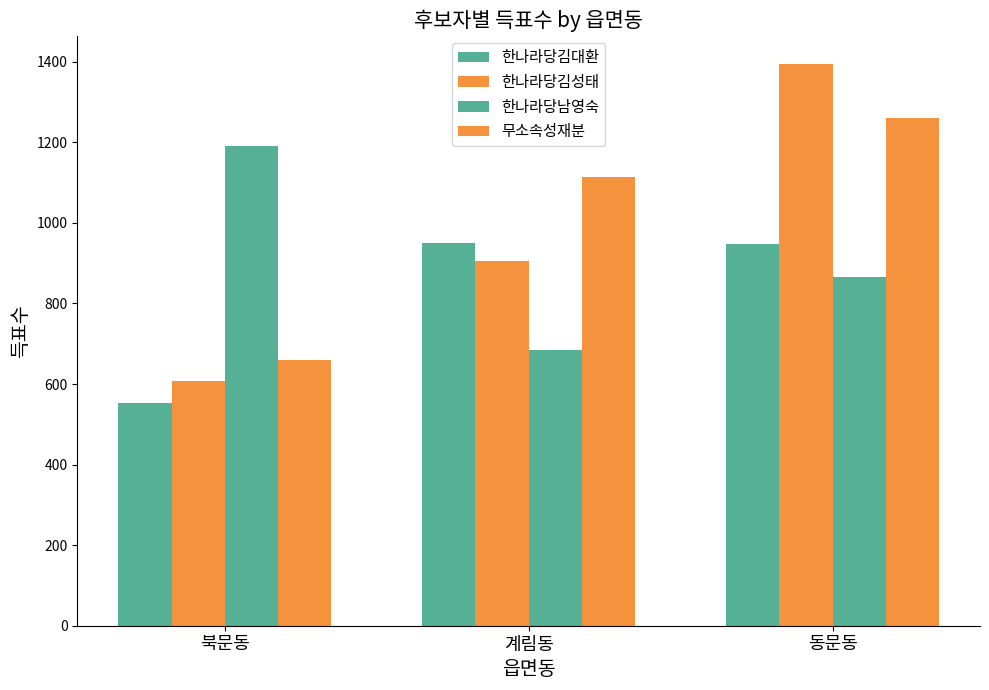

Is it true that 한나라당김대환 equals 554 at 북문동?

True